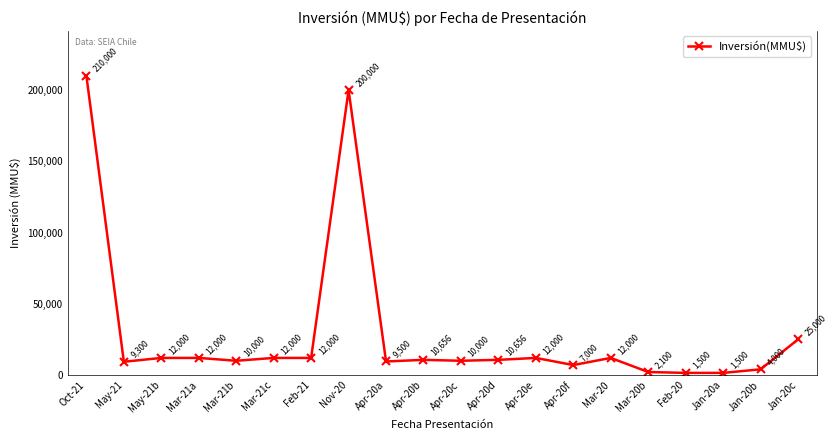

What is the value of the 4th point from the left?

12000